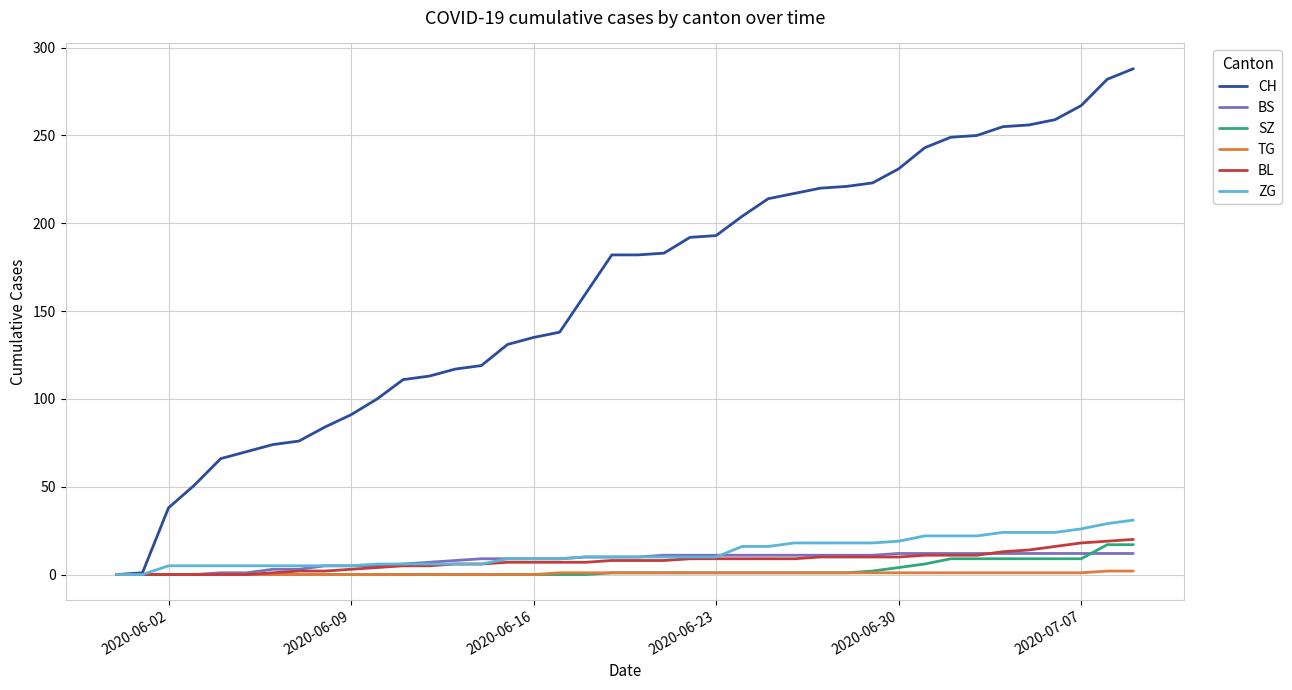

What is the highest value of the CH series?

288